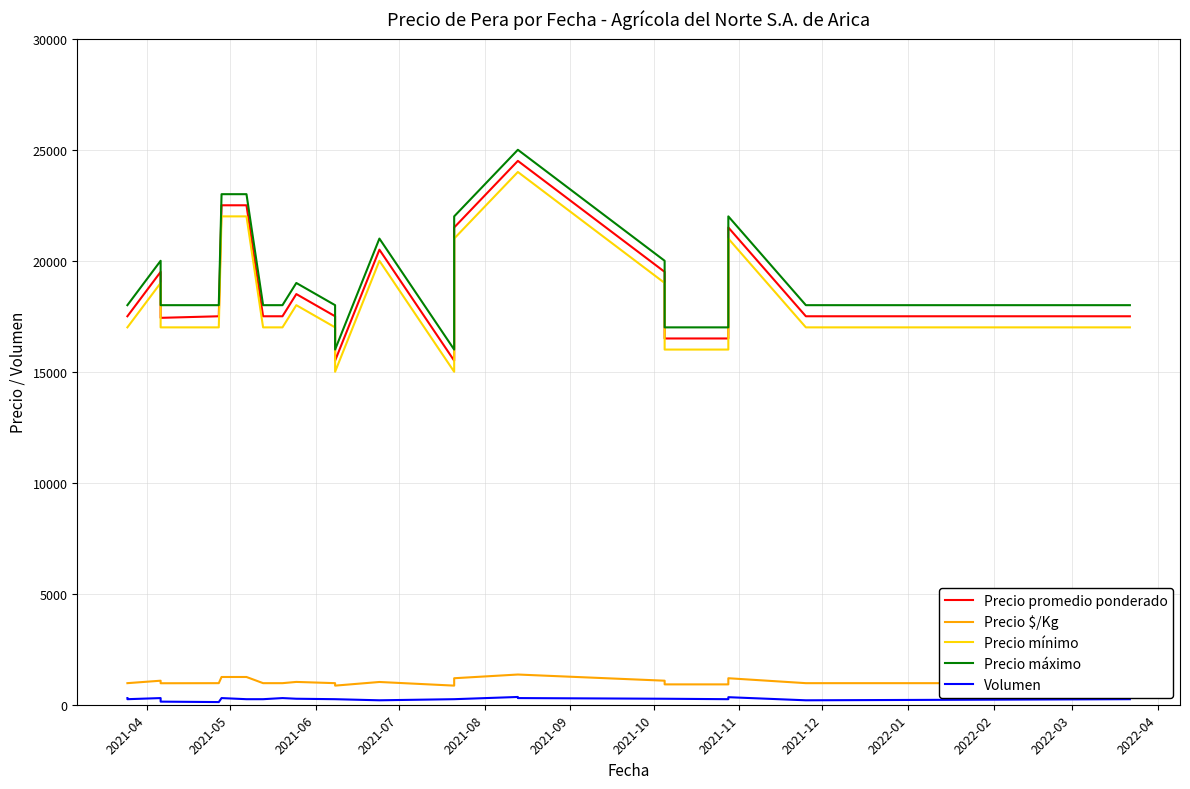

True or false: Precio promedio ponderado and Precio mínimo cross at least once.

False